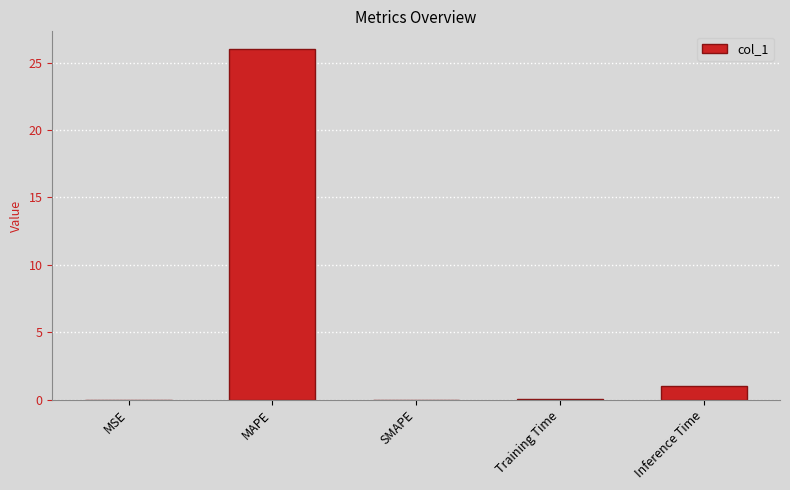

Where is the data nearest to the value 13?

Inference Time